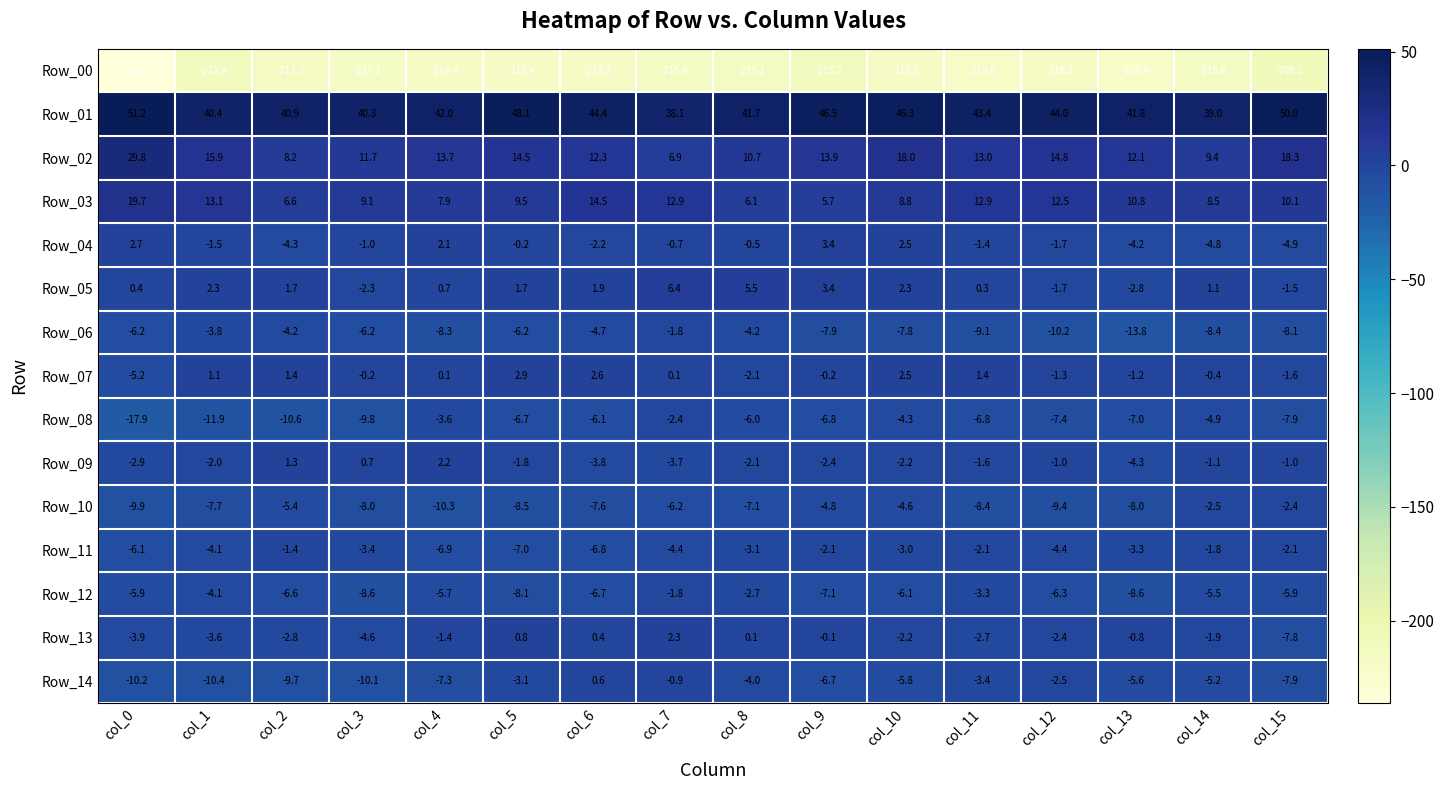

At which category does the chart reach its peak across all series?

col_0